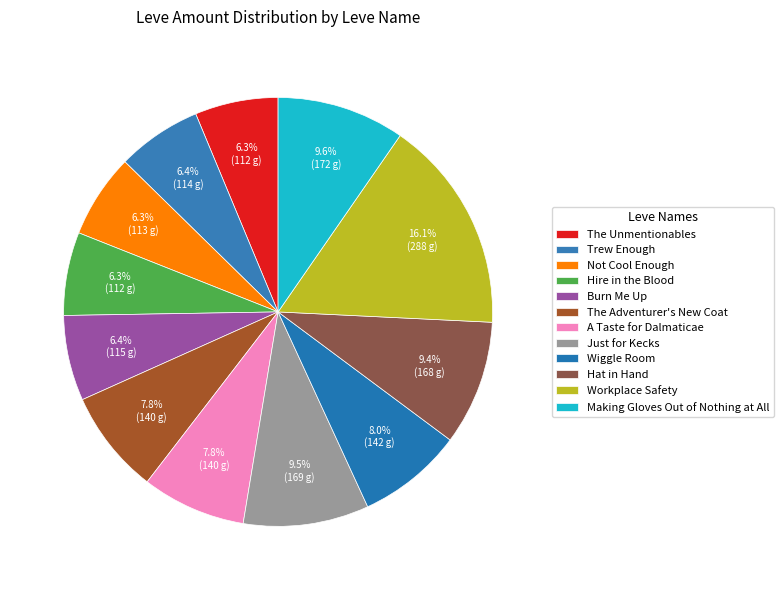

Approximately how many times larger is the value at Just for Kecks compared to Hat in Hand?

1.0